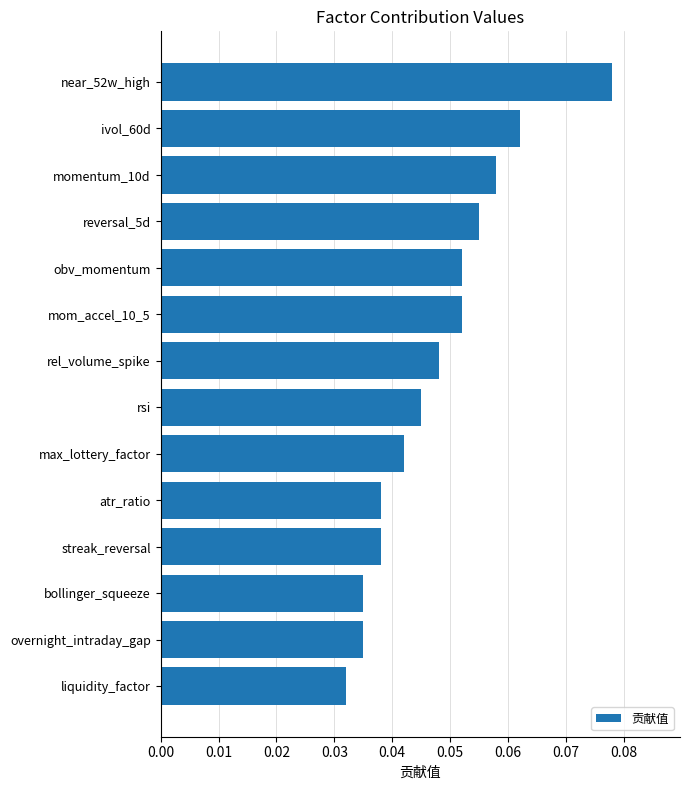

At which category does the chart reach its minimum across all series?

liquidity_factor